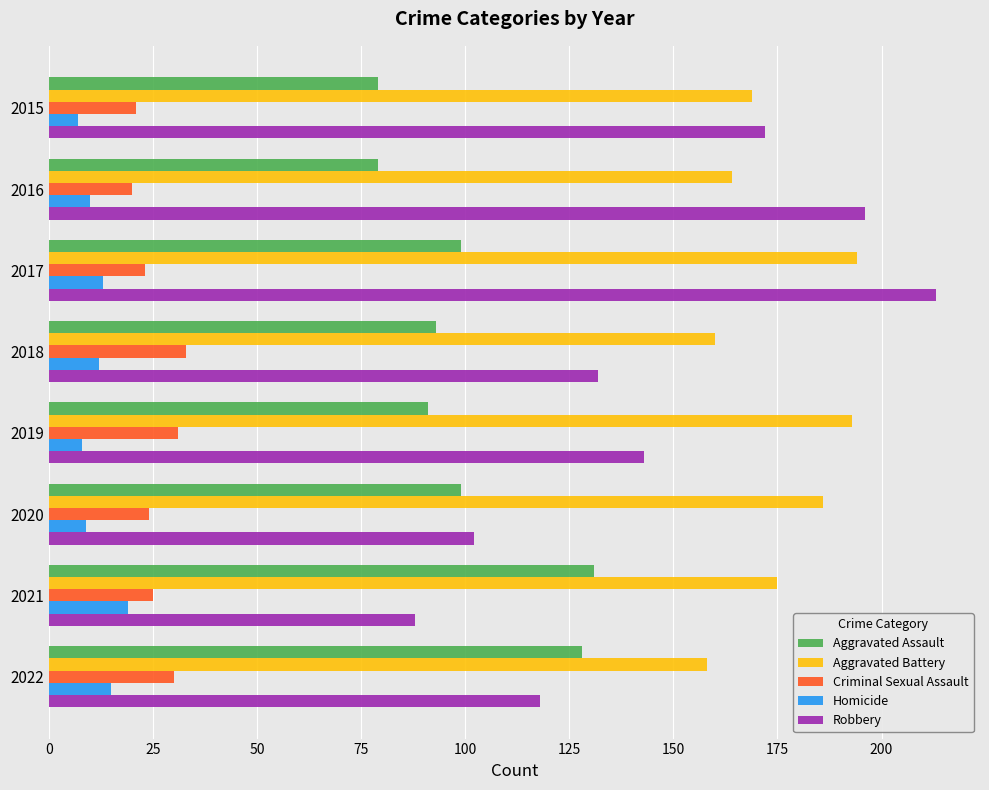

What is the minimum value for Aggravated Battery?

158